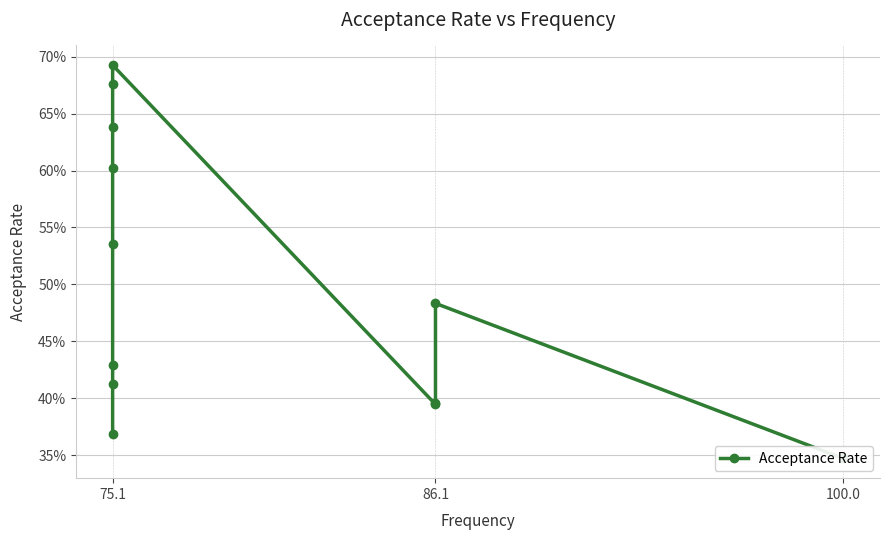

How many values are between 0 and 1?

12